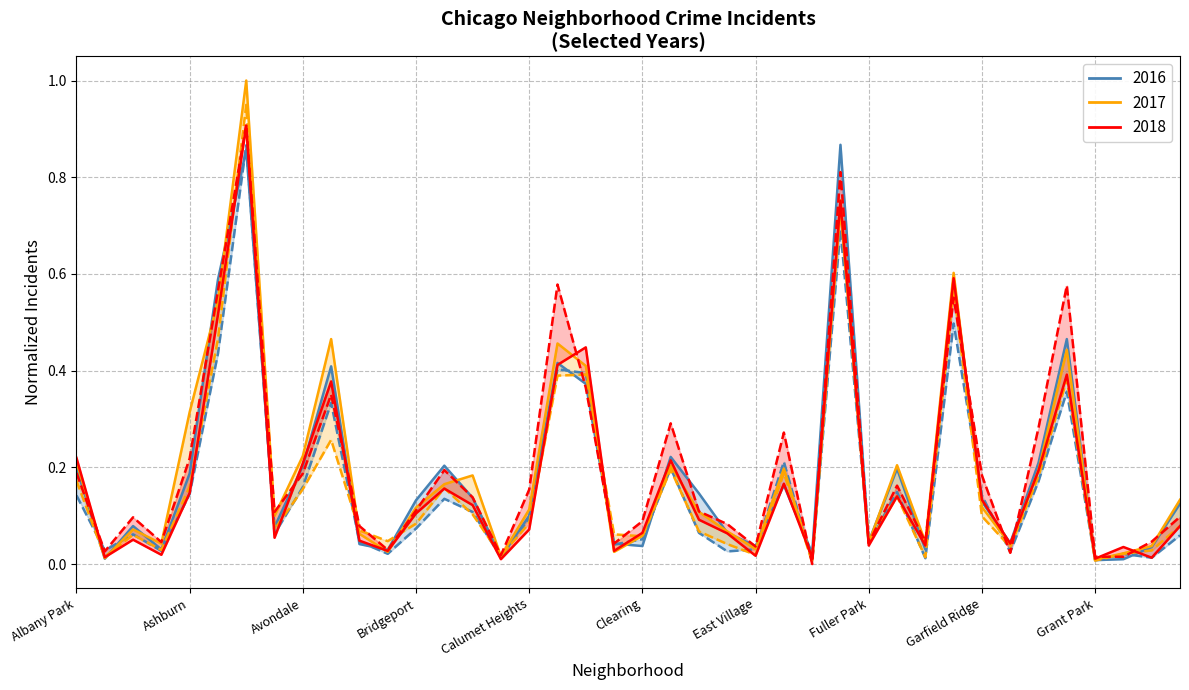

Between Dunning and Grant Park, which series saw the biggest shift?

2016